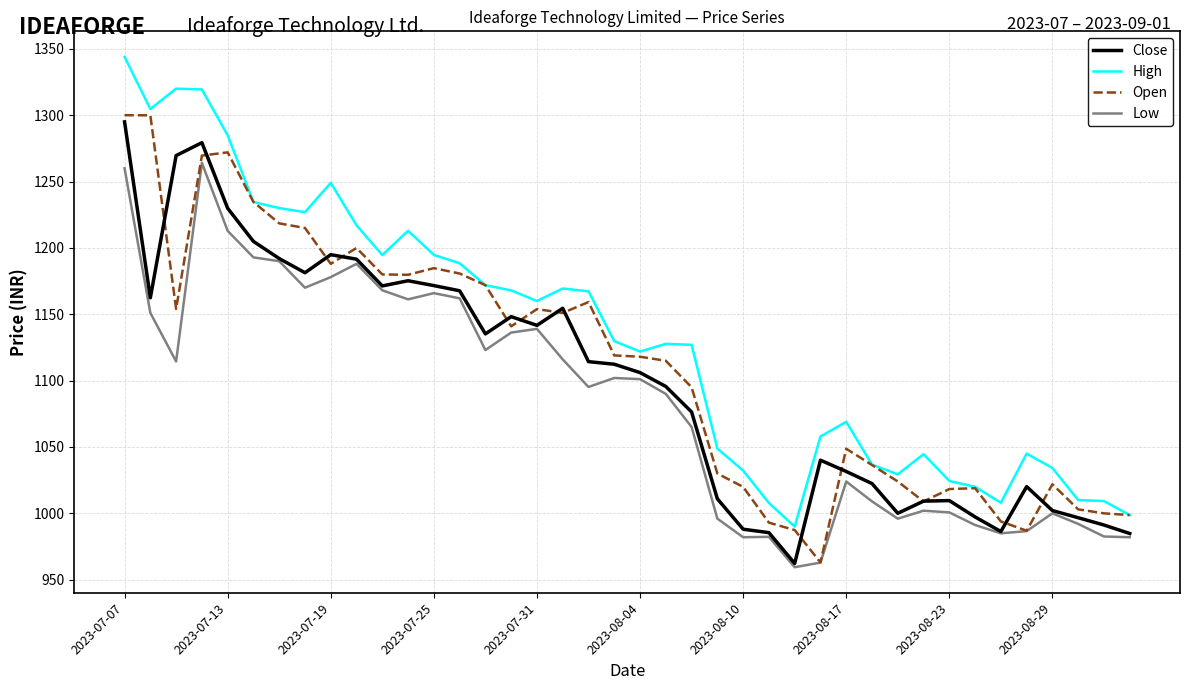

List the series in order of their overall mean, highest first.

High, Open, Close, Low